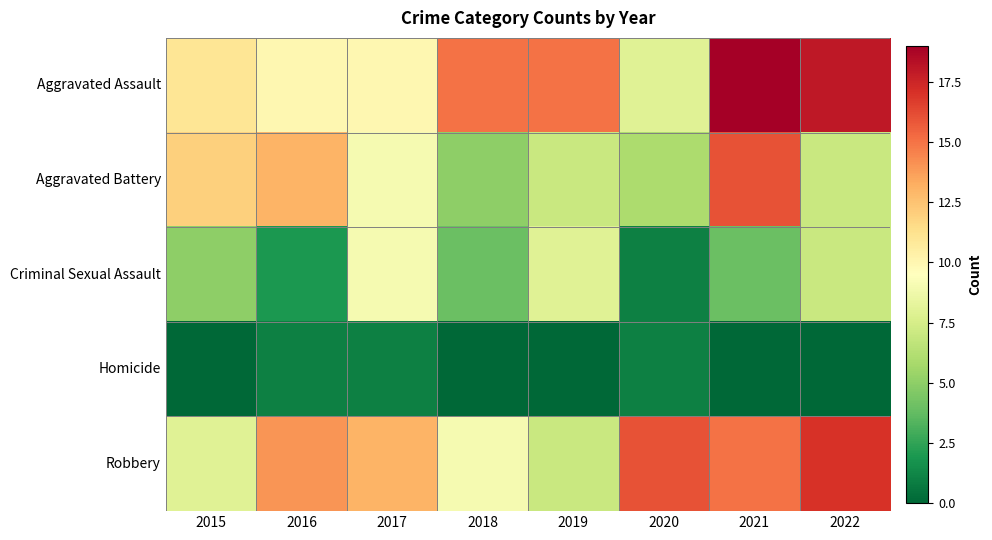

At 2019, list the series in order from largest to smallest.

Aggravated Assault, Criminal Sexual Assault, Aggravated Battery, Robbery, Homicide